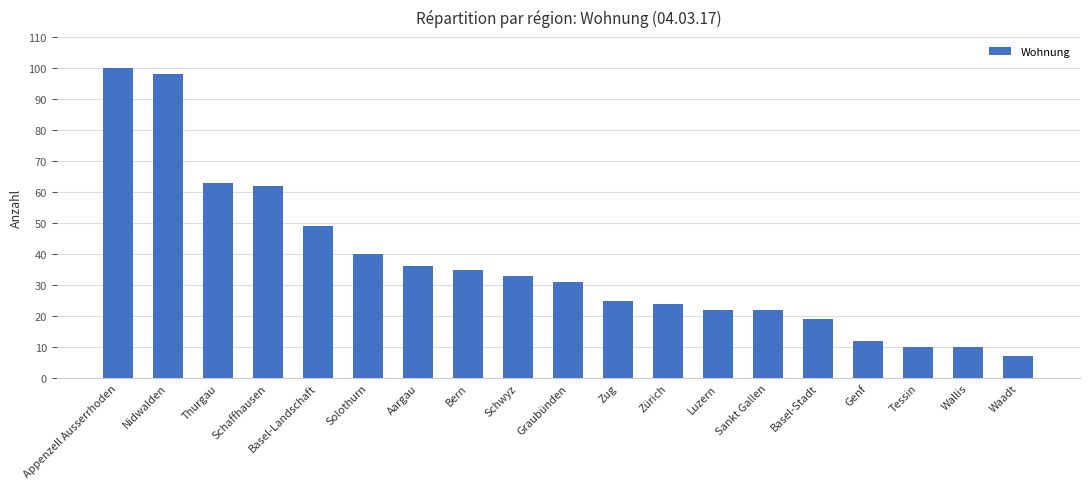

What is the change in value from Schwyz to Graubünden?

-2